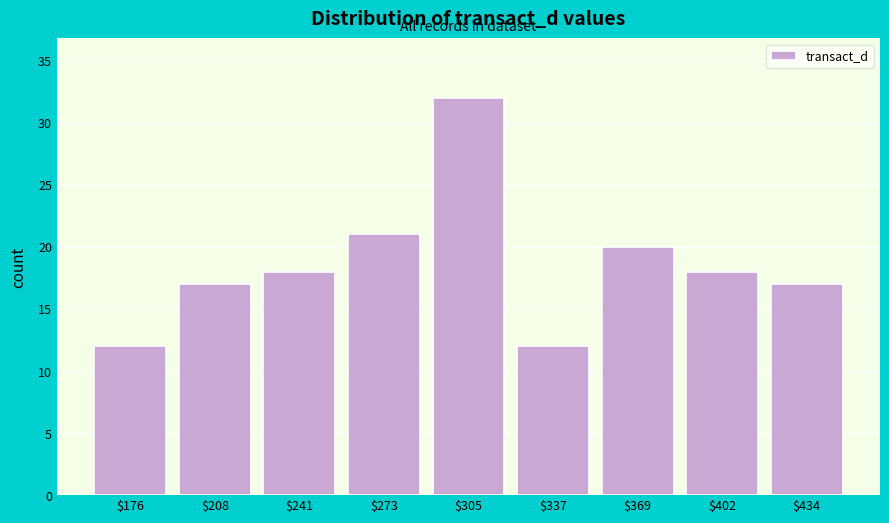

Reading left to right, list every bar in this chart as the range it spans on the x-axis followed by its height. Neither the bar edges nor the heights are printed on the chart, so give them approximately, as read against the axes.

160 to 190: 12
190 to 225: 17
225 to 255: 18
255 to 290: 21
290 to 320: 32
320 to 355: 12
355 to 385: 20
385 to 420: 18
420 to 450: 17